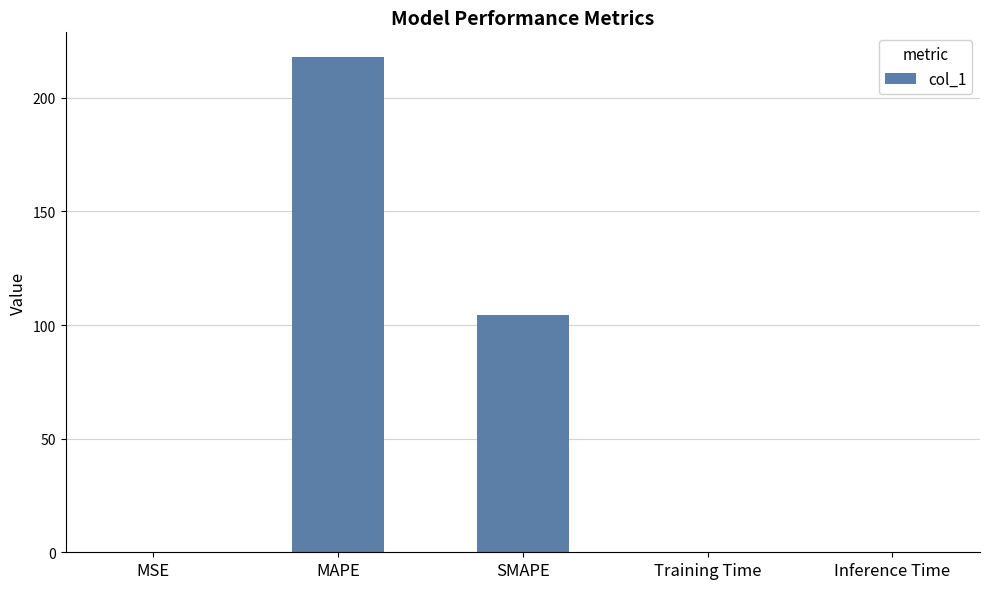

Where is the data nearest to the value 108?

SMAPE